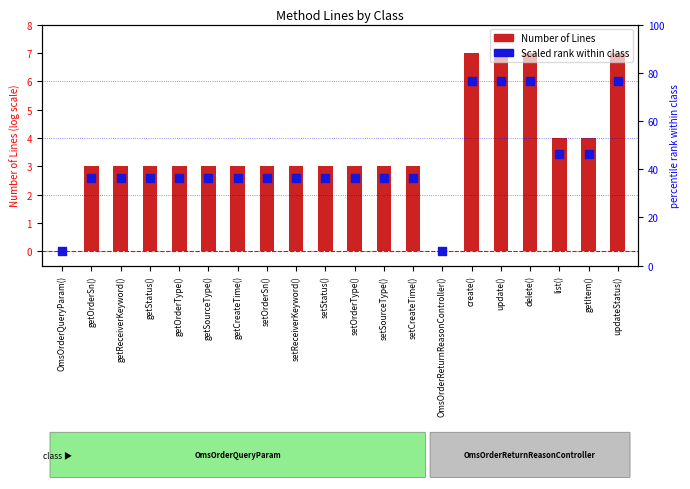

Which series has the widest spread of Y values?

Number of Lines